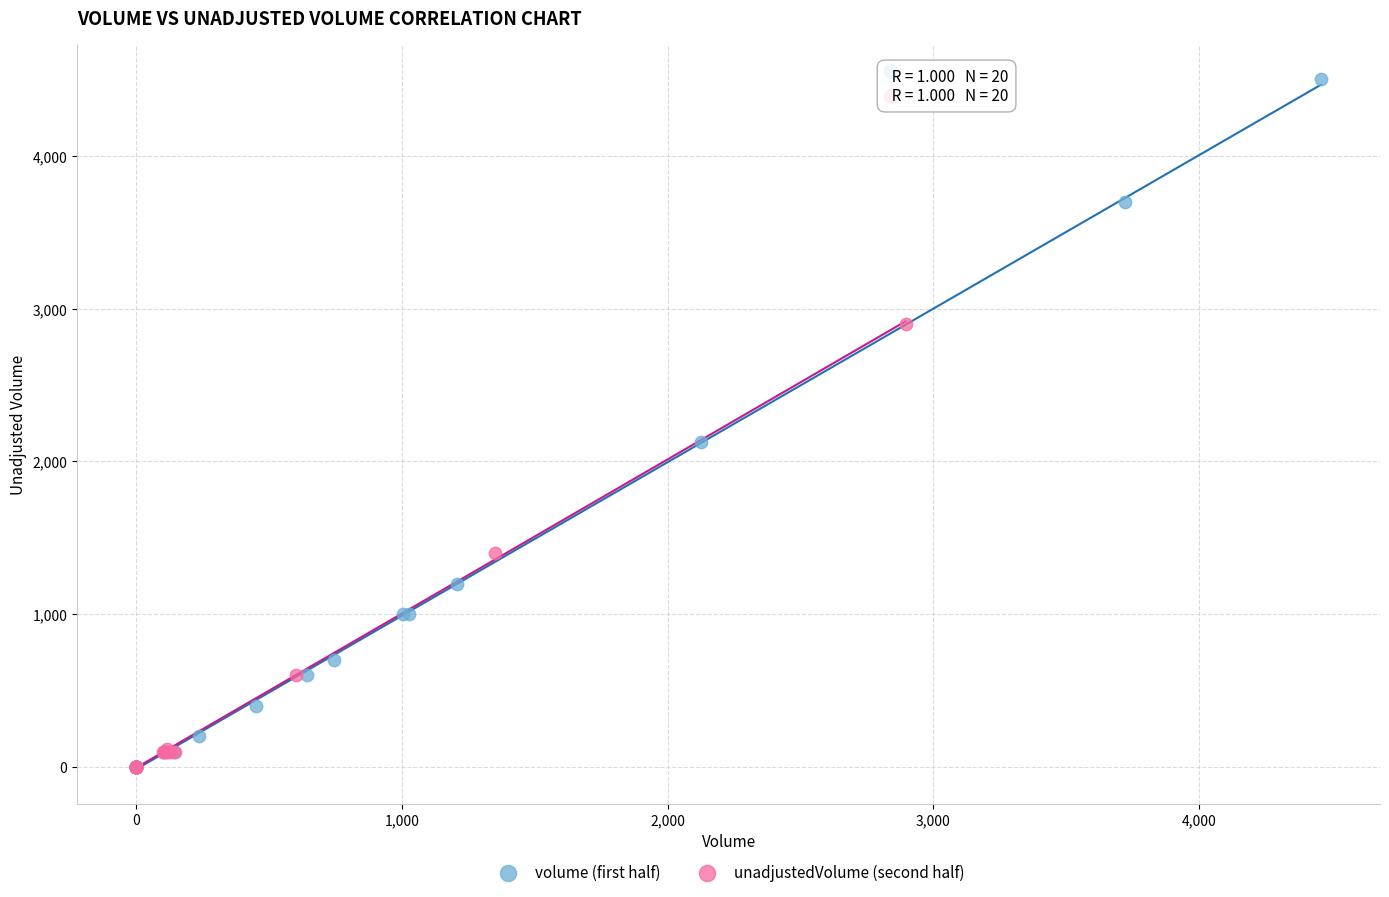

Which series contains the highest Y value?

volume (first half)